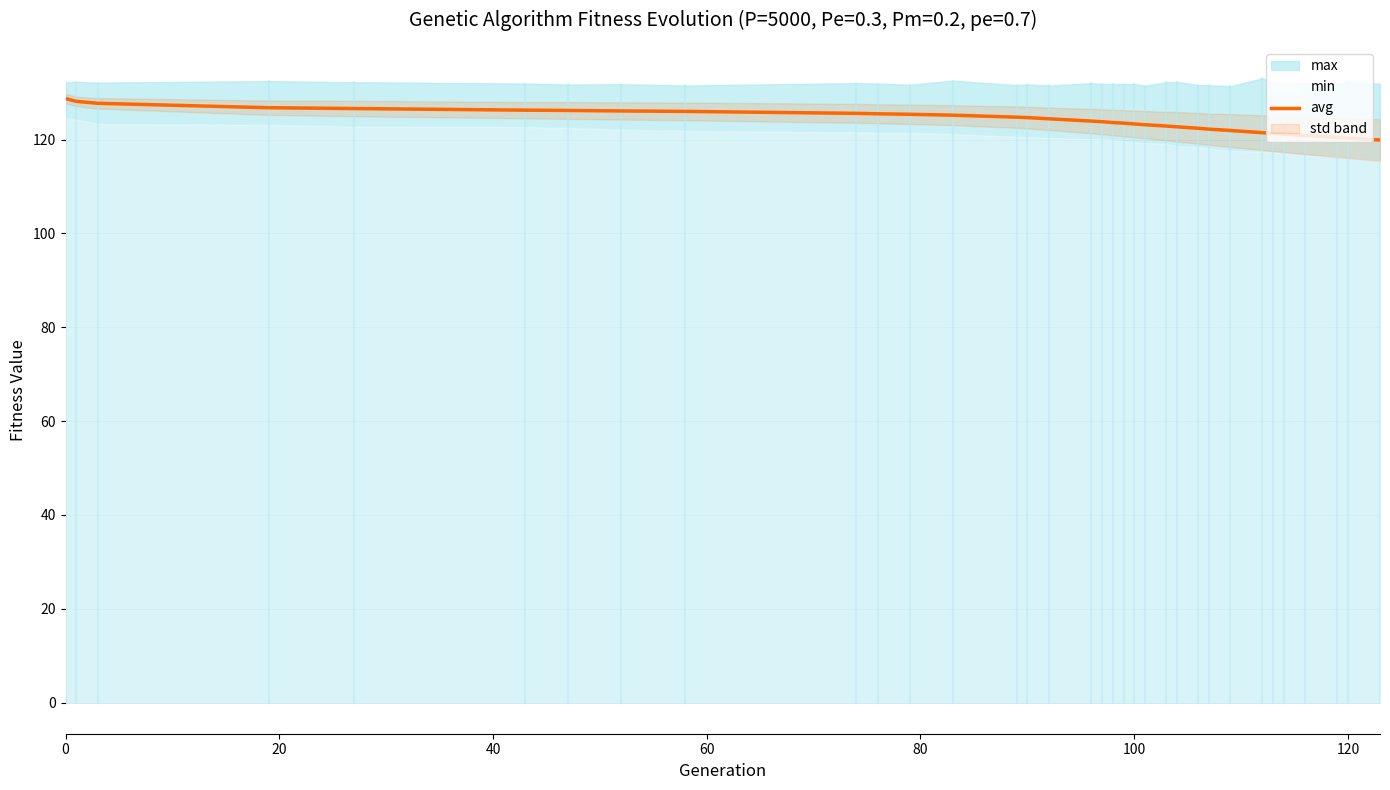

What is the minimum value for avg?

119.9